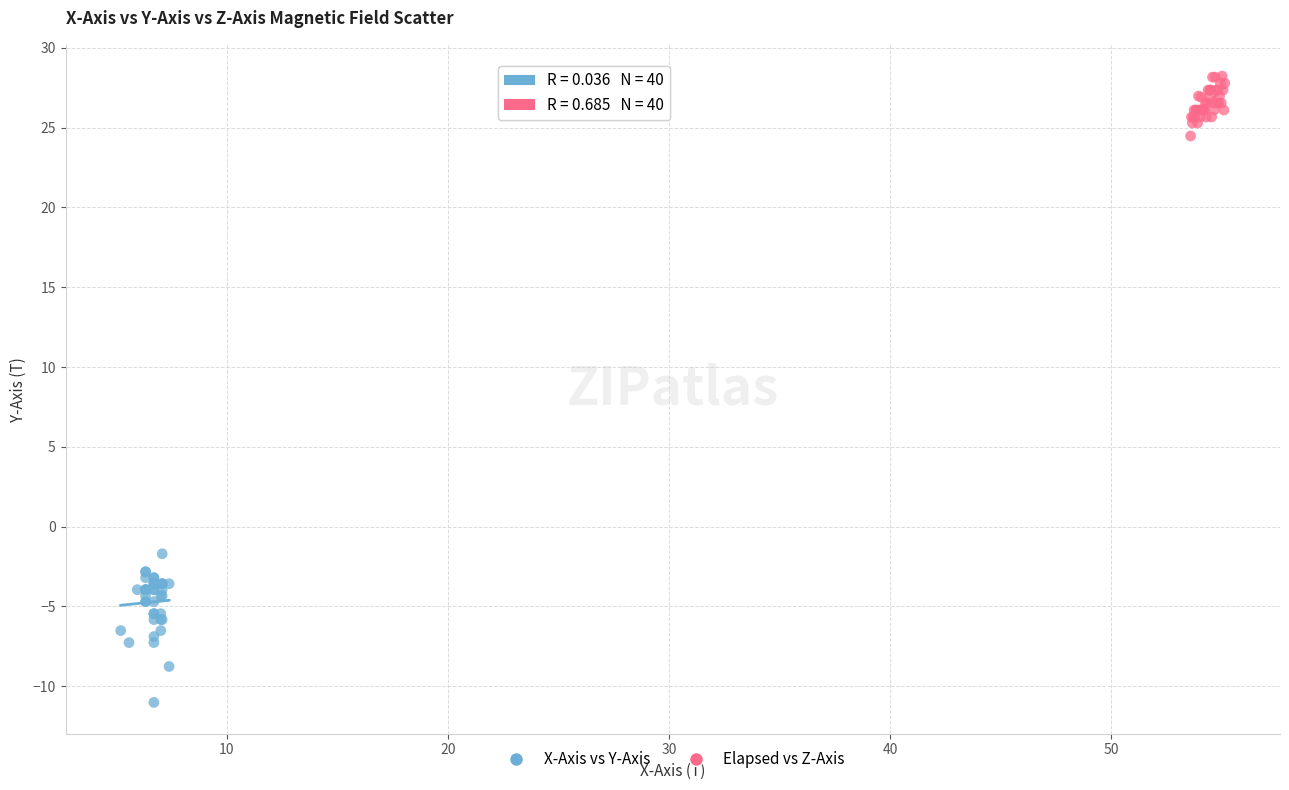

Which series contains the highest Y value?

Elapsed vs Z-Axis